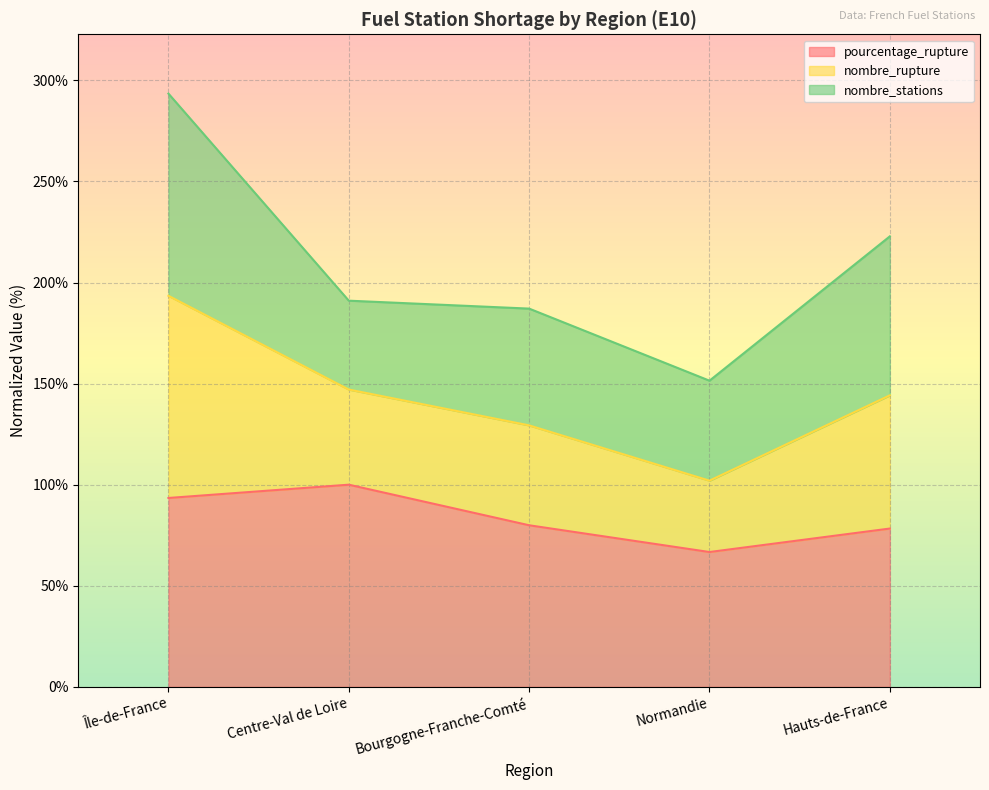

In pourcentage_rupture, how many points are lower than both neighbors (excluding endpoints)?

1